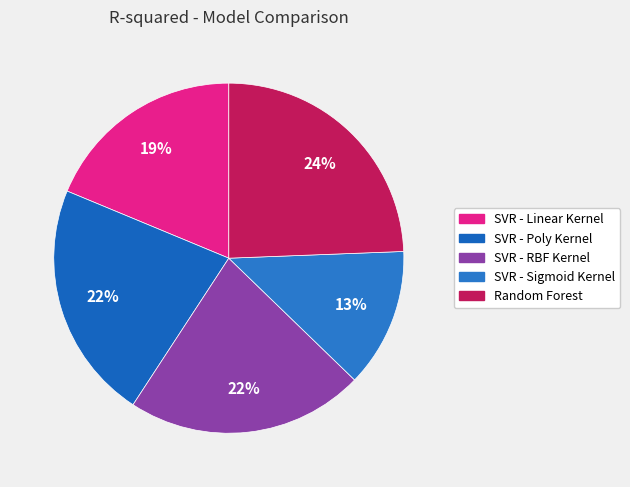

To the nearest percent, what percentage of the pie is SVR - Poly Kernel?

22%